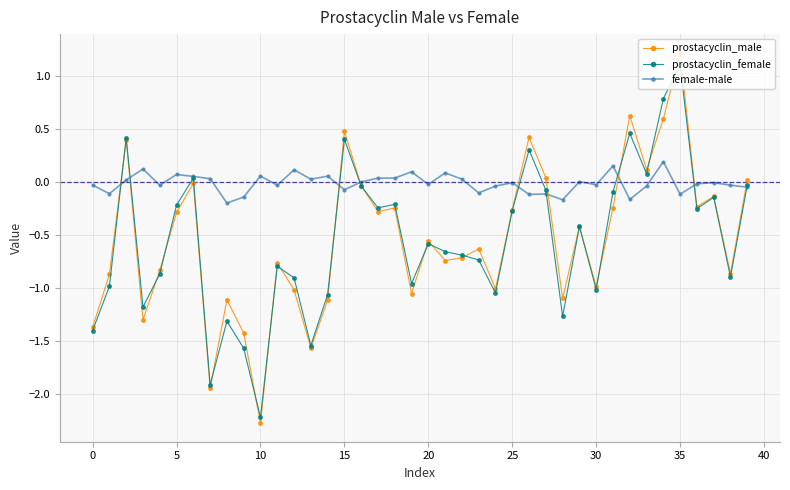

What is the lowest value of the prostacyclin_female series?

-2.2